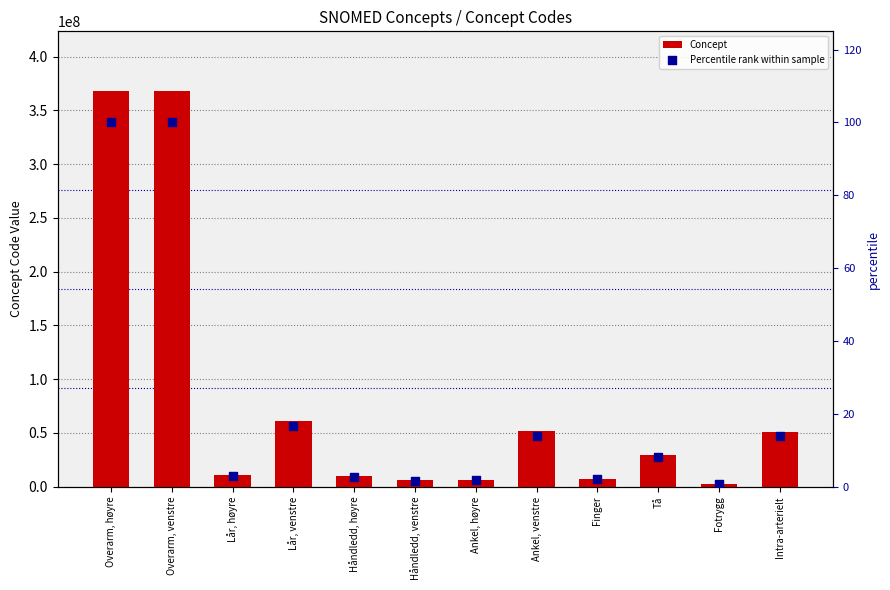

At which category is the sum across all series the highest?

Overarm, høyre